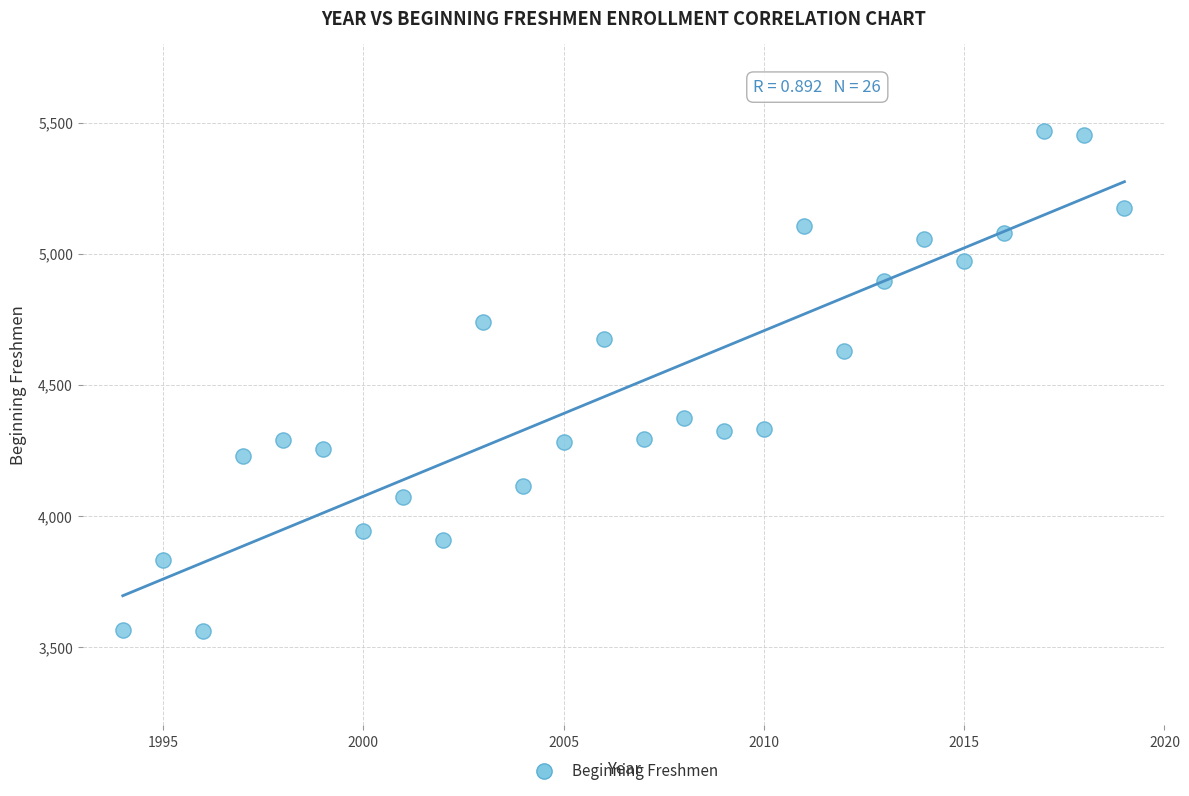

What is the range of X values (max minus min)?

25